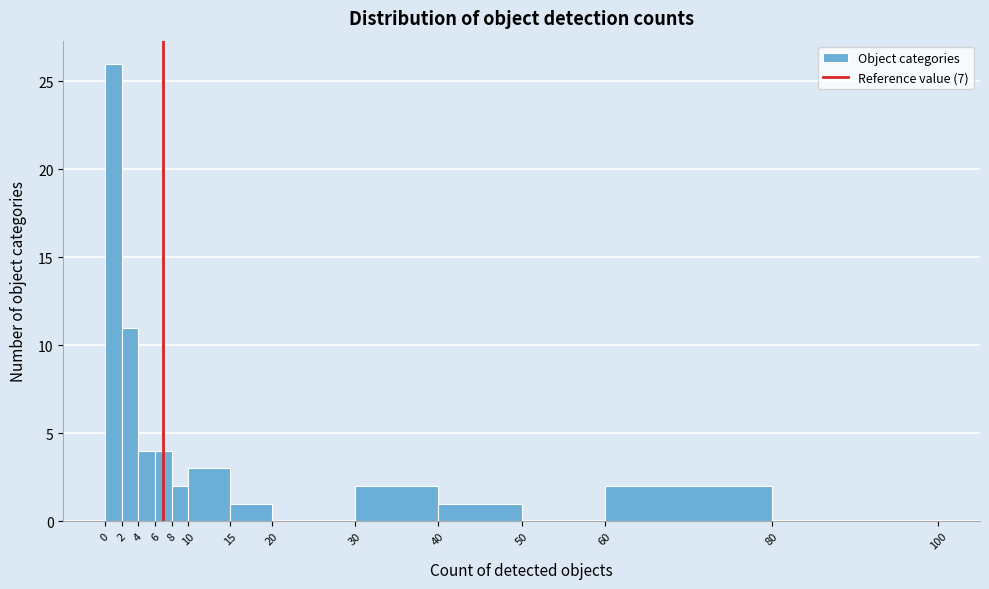

Reading left to right, transcribe this chart: for each bar, give the range it covers on the x-axis and its height. The values are not printed on the chart, so give them approximately, as read against the axis.

0 to 2: 26
2 to 4: 11
4 to 6: 4
6 to 8: 4
8 to 10: 2
10 to 15: 3
15 to 20: 1
20 to 30: 0
30 to 40: 2
40 to 50: 1
50 to 60: 0
60 to 80: 2
80 to 100: 0